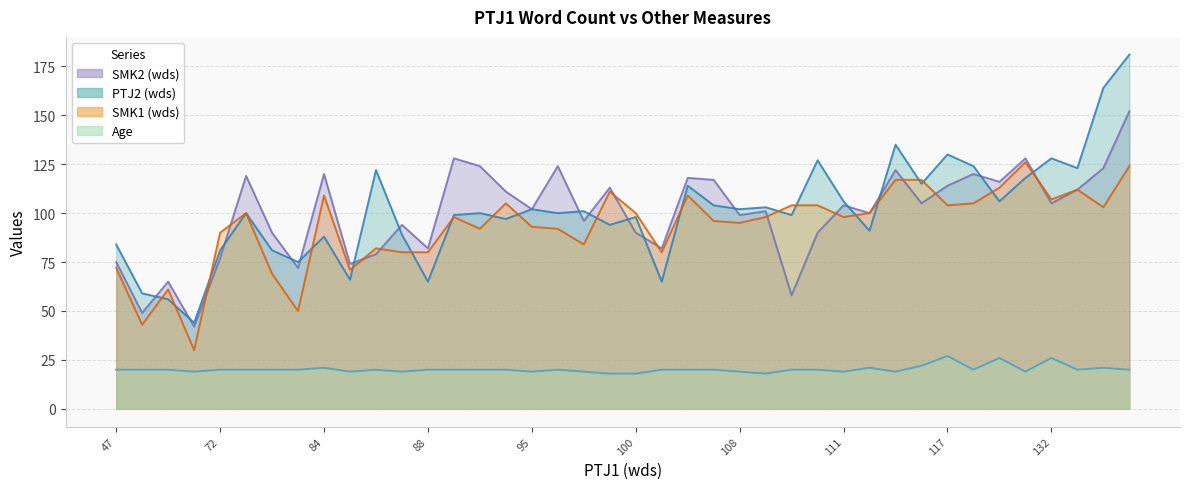

What is the sum of the SMK1 (wds) values at 107 and 90?

188